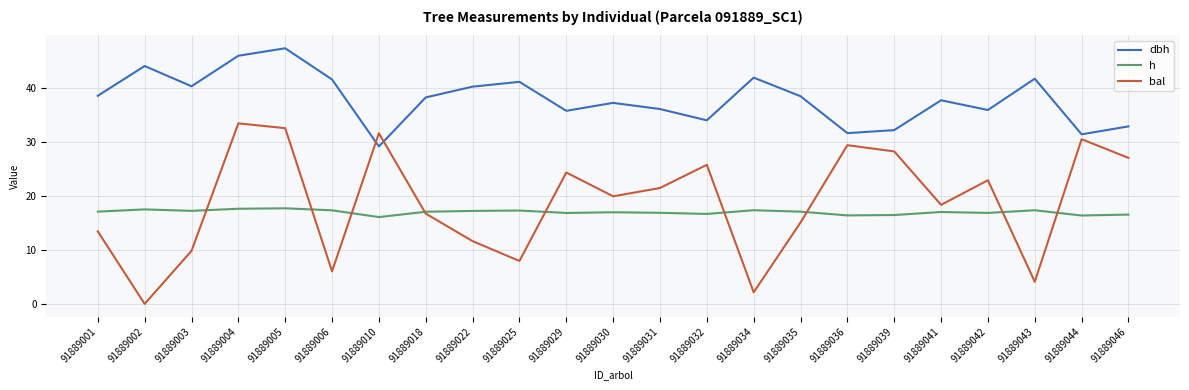

True or false: bal has more than 2 interior local peaks.

True